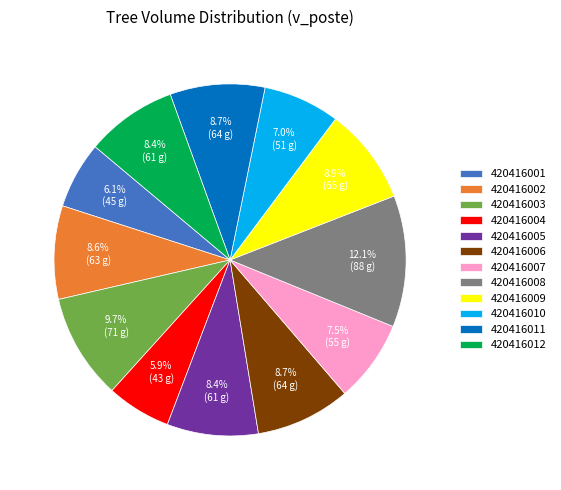

Approximately how many times larger is the value at 420416002 compared to 420416011?

1.0